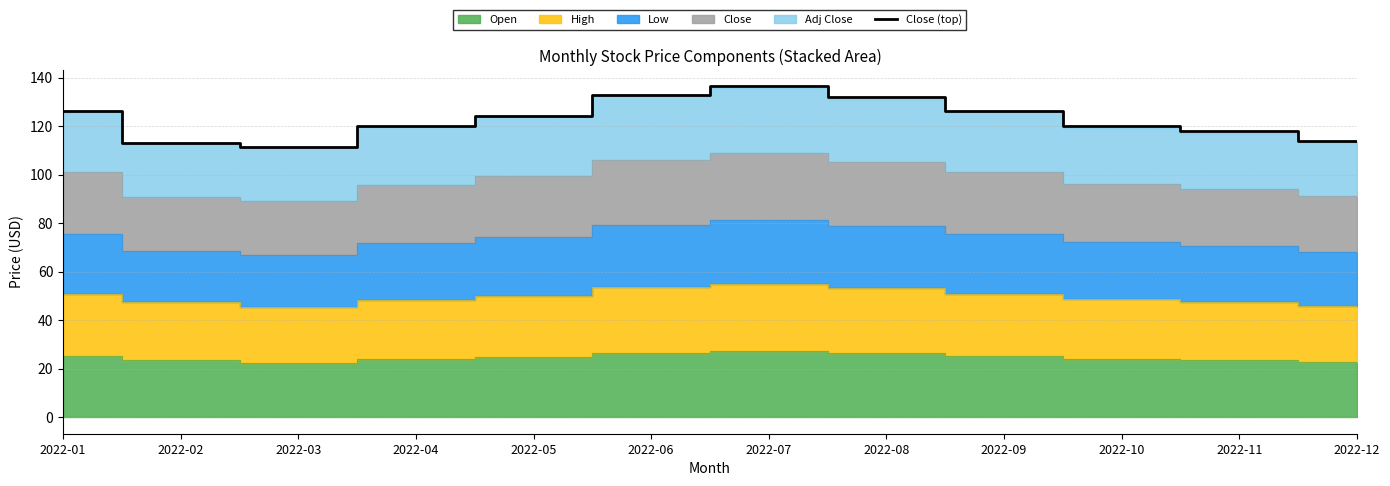

True or false: the data has more than 2 interior local peaks.

False